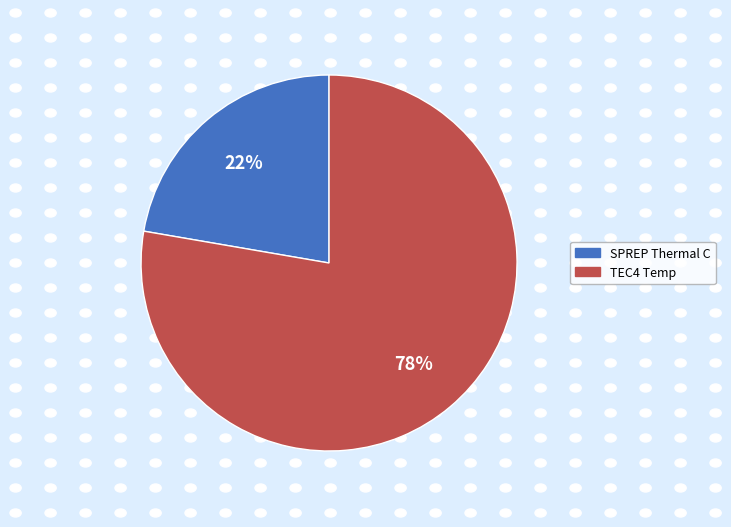

Is there a majority slice in this chart?

Yes